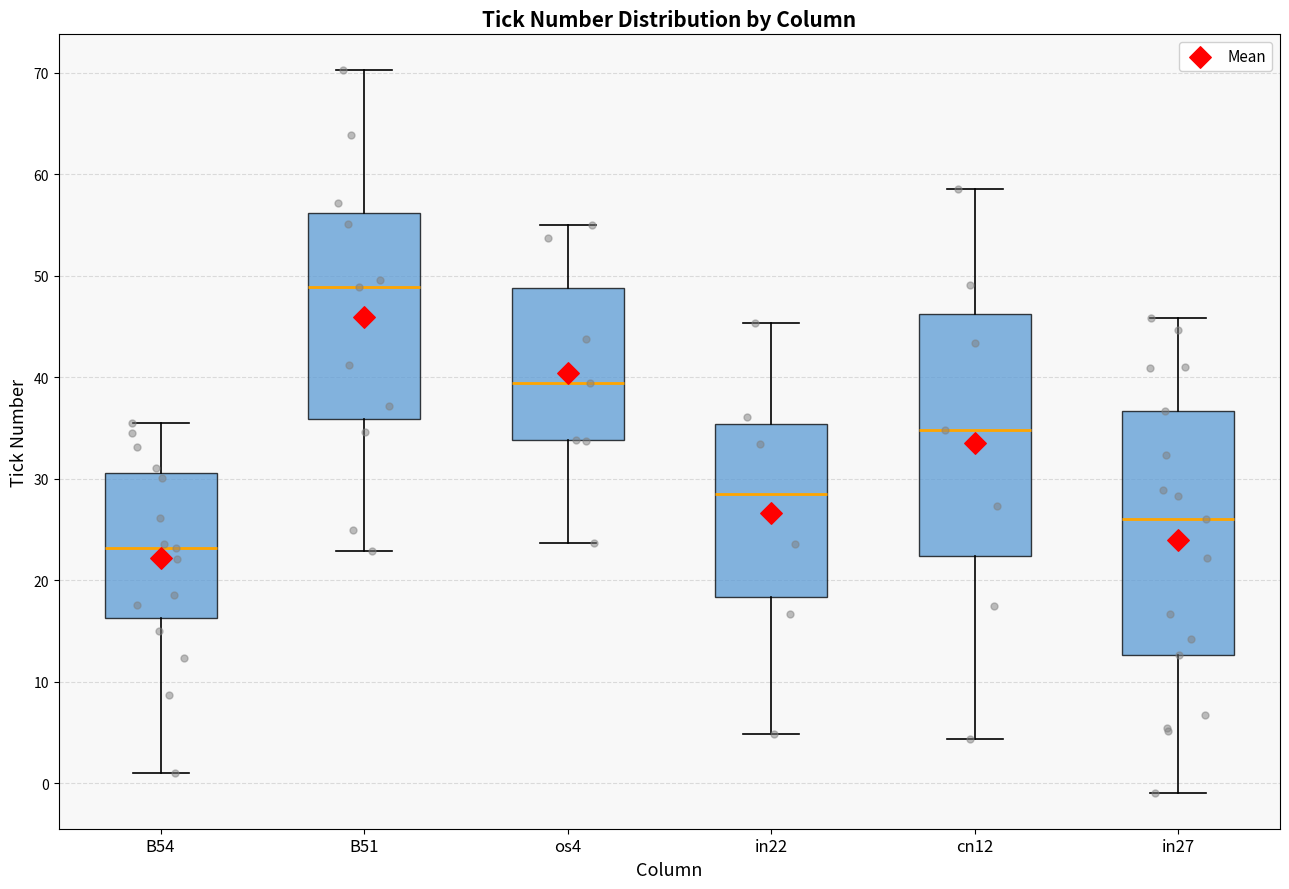

Reading left to right, read every box against the y-axis: the position of its median line, the range the box covers, and the ends of its whiskers. The values are not printed on the chart, so give them approximately, as read against the axis.

B54: median 23, box 16 to 31, whiskers 1 to 35
B51: median 49, box 36 to 56, whiskers 23 to 70
os4: median 39, box 34 to 49, whiskers 24 to 55
in22: median 28, box 18 to 35, whiskers 5 to 45
cn12: median 35, box 22 to 46, whiskers 4 to 59
in27: median 26, box 13 to 37, whiskers -1 to 46